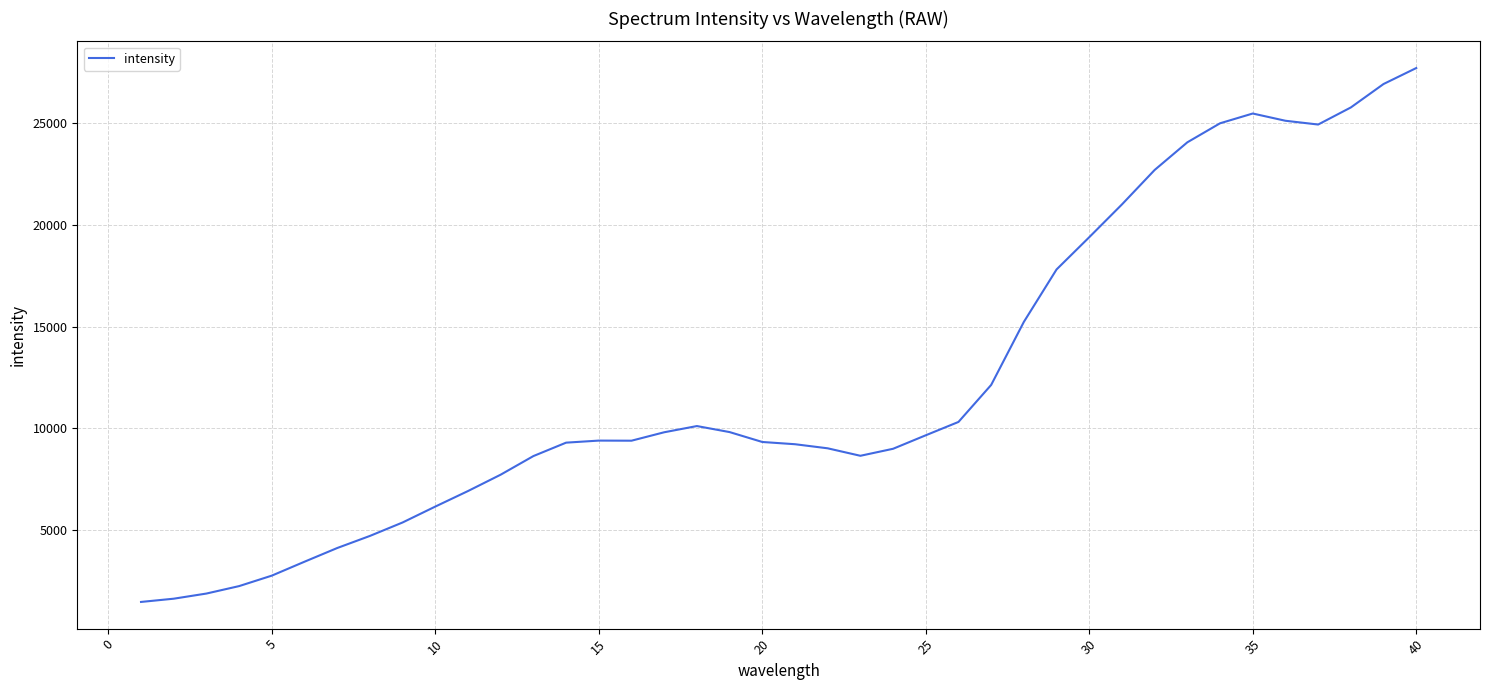

What is the minimum value shown in the chart?

1474